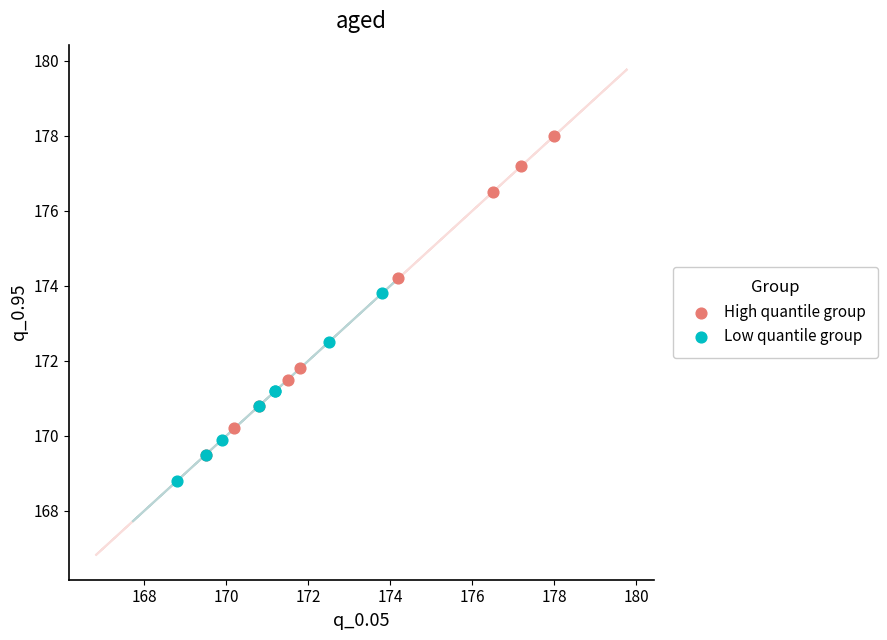

Which series contains the lowest Y value?

Low quantile group